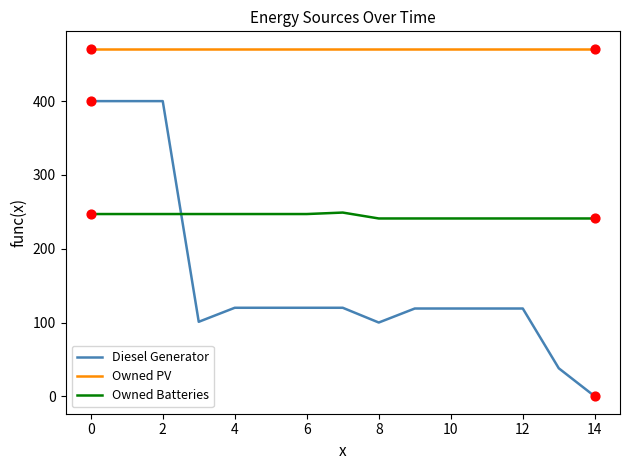

Which series has the largest range (max minus min)?

Diesel Generator